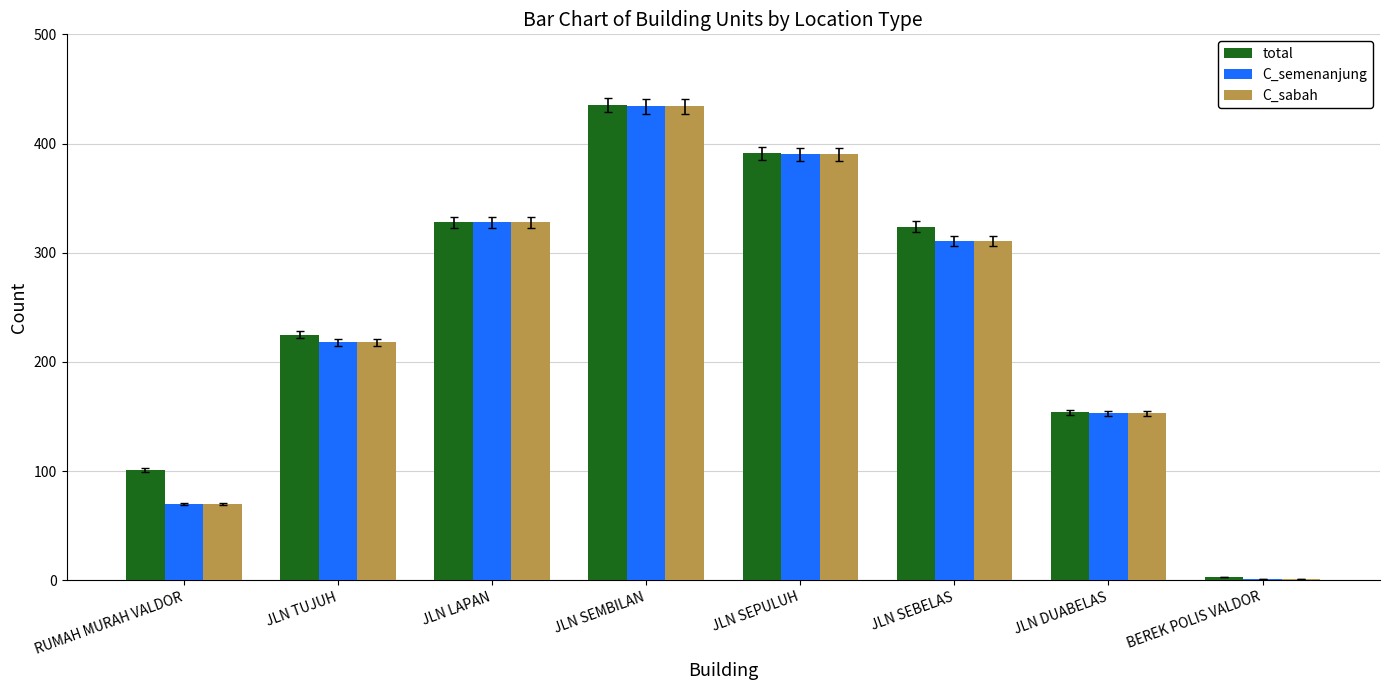

How many series are shown in this chart?

3